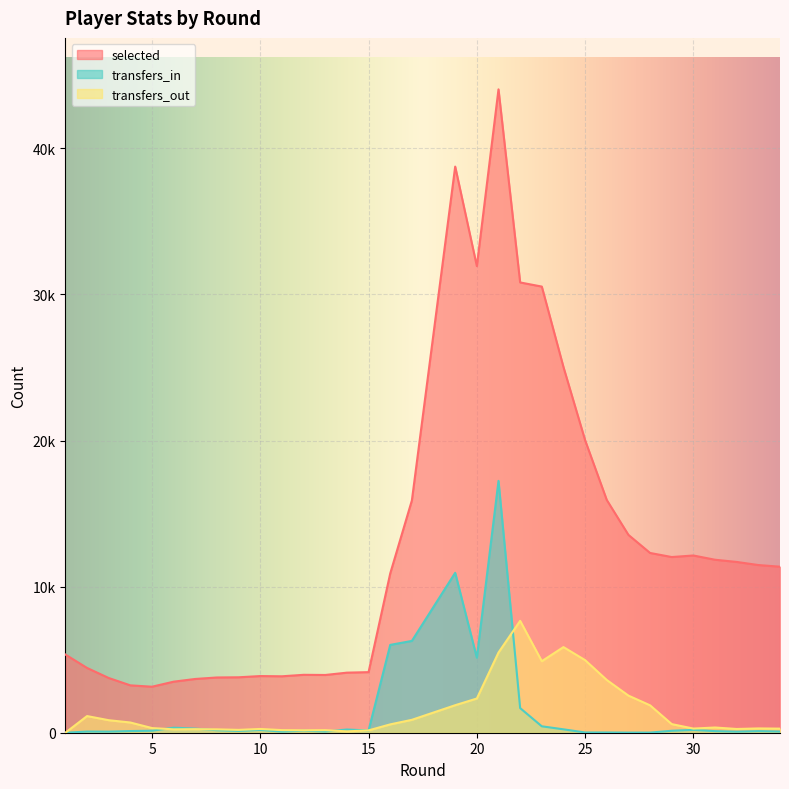

At which category is the sum across all series the highest?

21